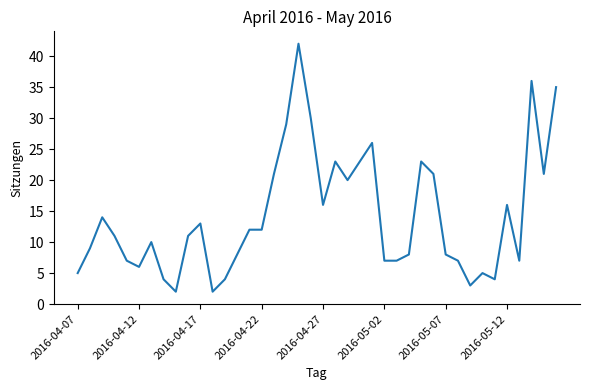

What is the maximum value shown in the chart?

42